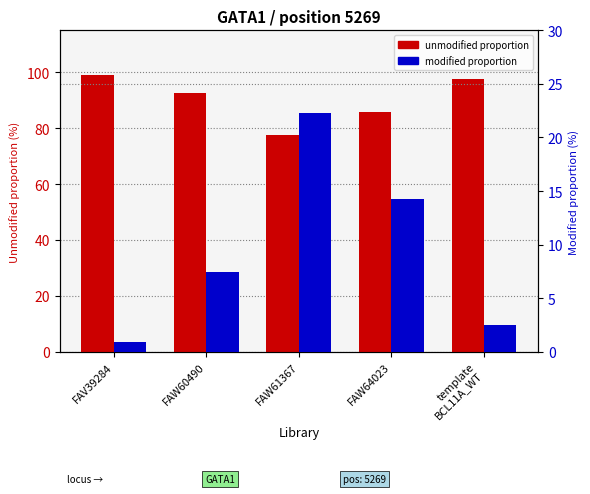

Does the chart contain any negative values?

No